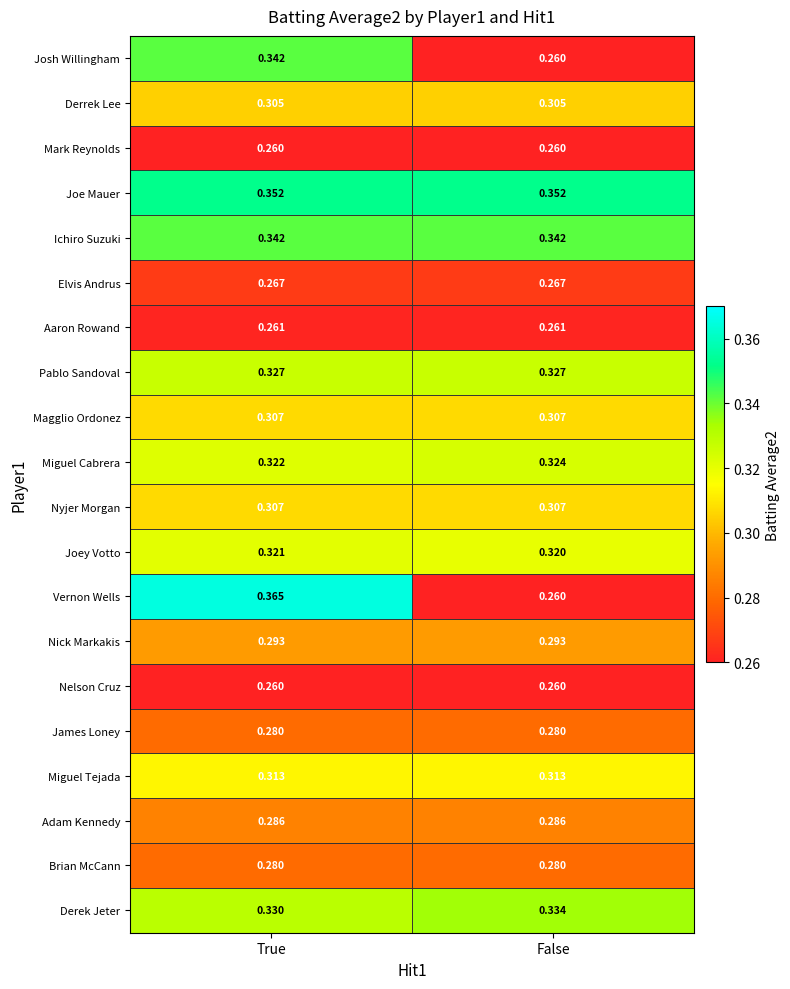

Which label corresponds to the largest value in the chart?

True